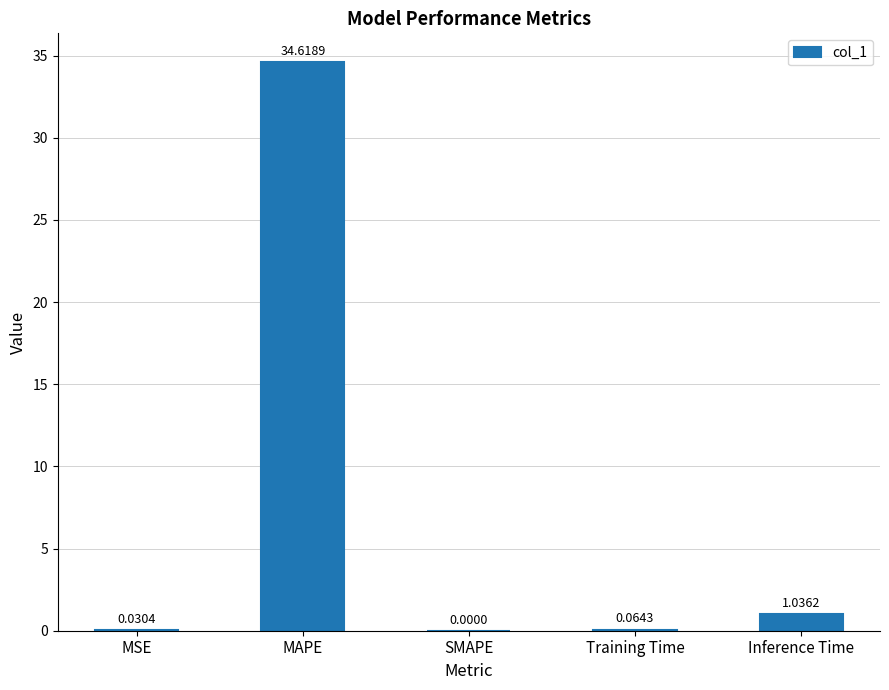

What is the greatest value displayed?

34.6